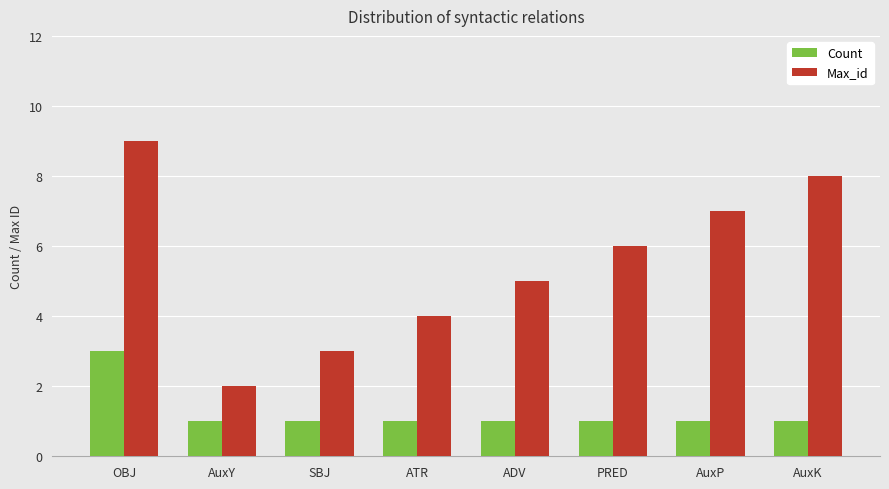

Which series has the widest spread of values?

Max_id